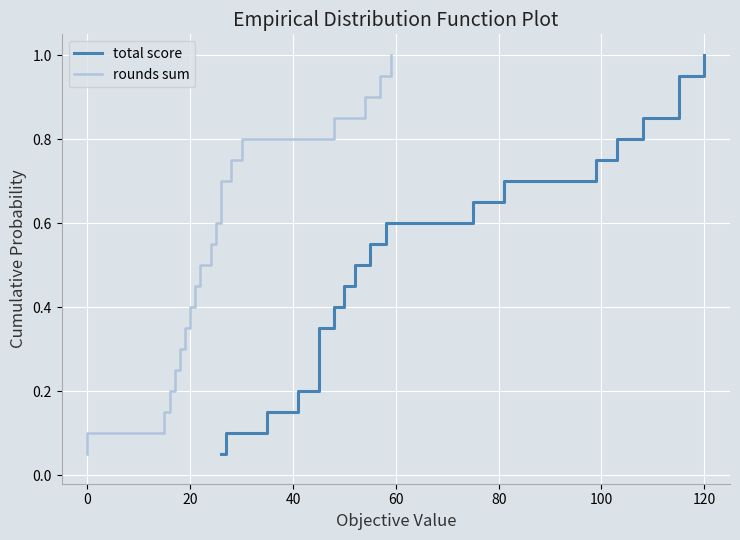

Count the number of categories in the chart.

20